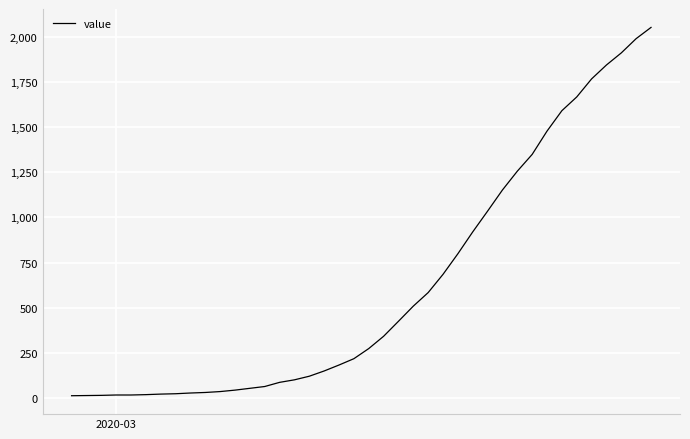

What is the maximum value shown in the chart?

2052